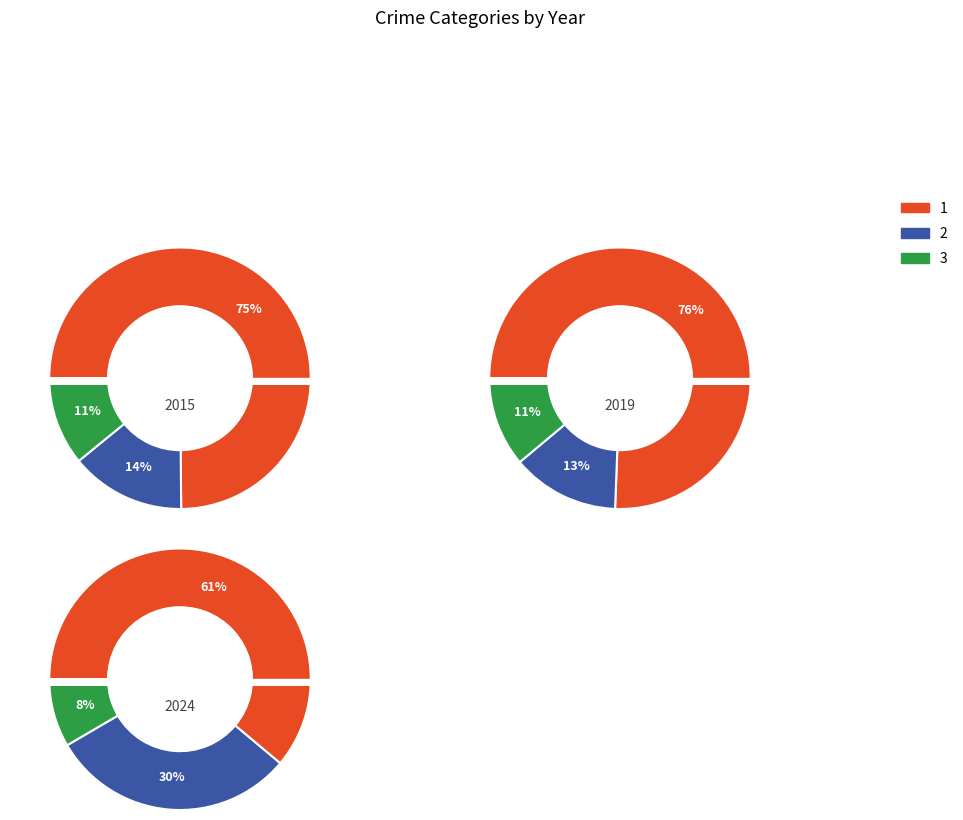

At Homicide, list the series in order from smallest to largest.

2024, 2019, 2015